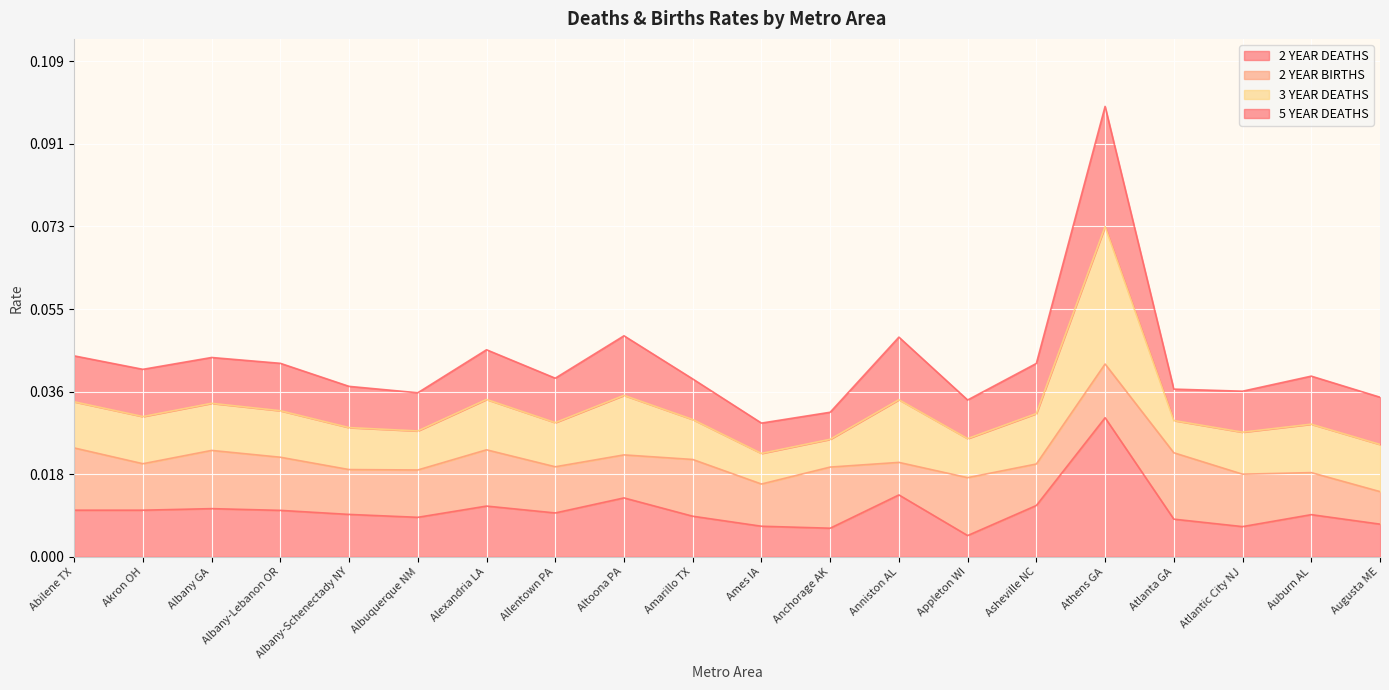

True or false: 2_YEAR_DEATHS has a value of 0.0 at Albuquerque NM.

False